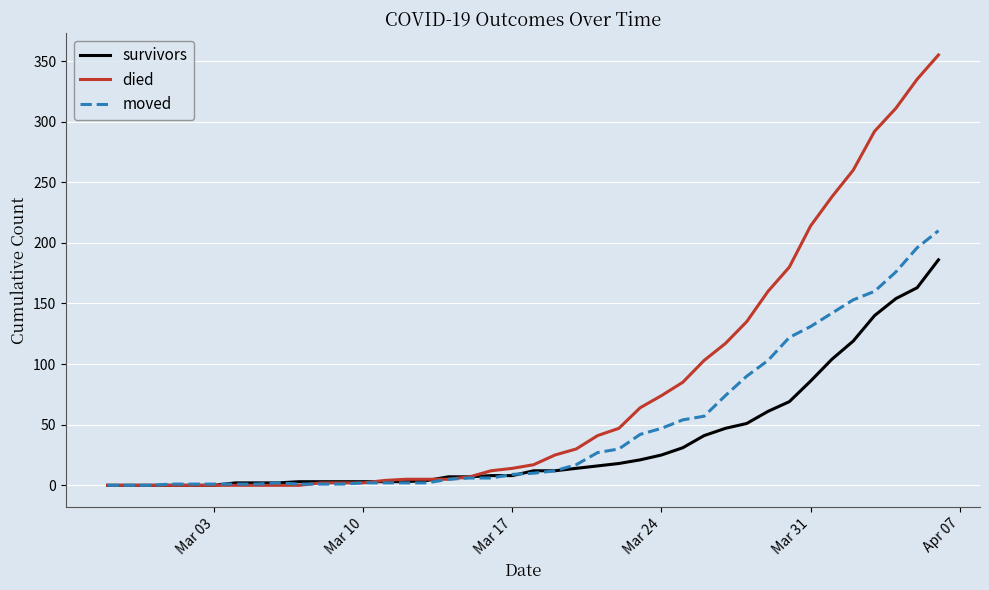

List the series in order of their overall mean, highest first.

died, moved, survivors